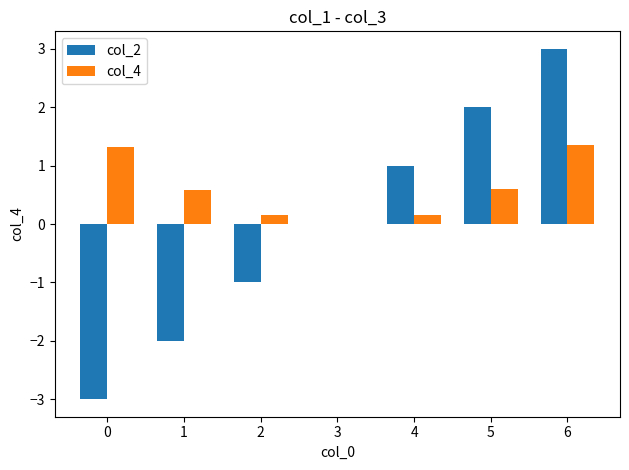

The col_2 series shows -4.2 at 0. True or false?

False